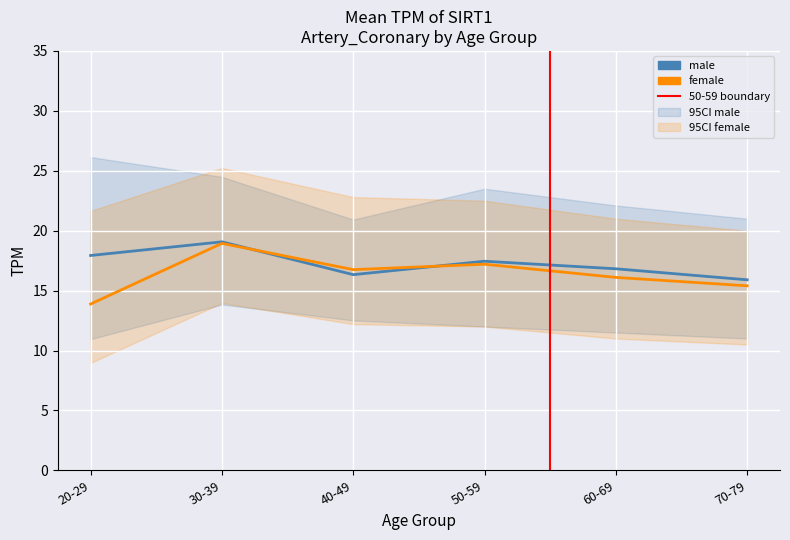

What is the difference between the highest and lowest values at 30-39?

0.1